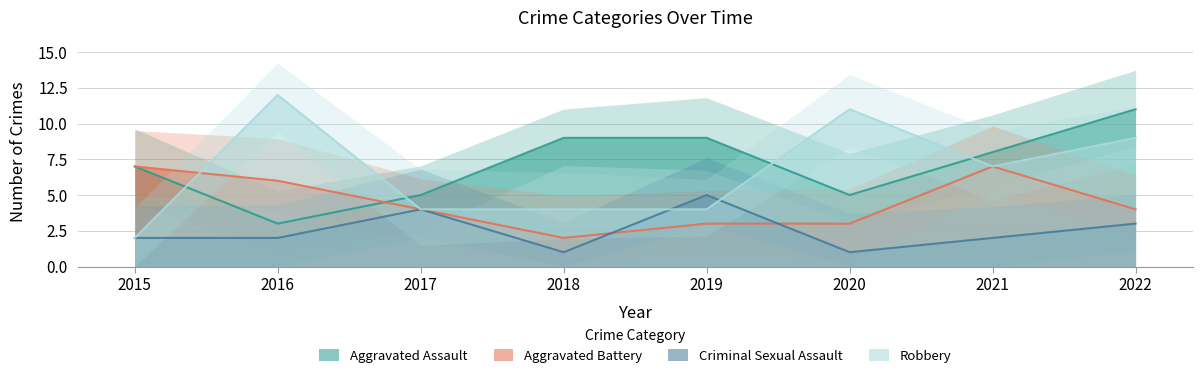

Between 2022 and 2017, which is larger?

2022